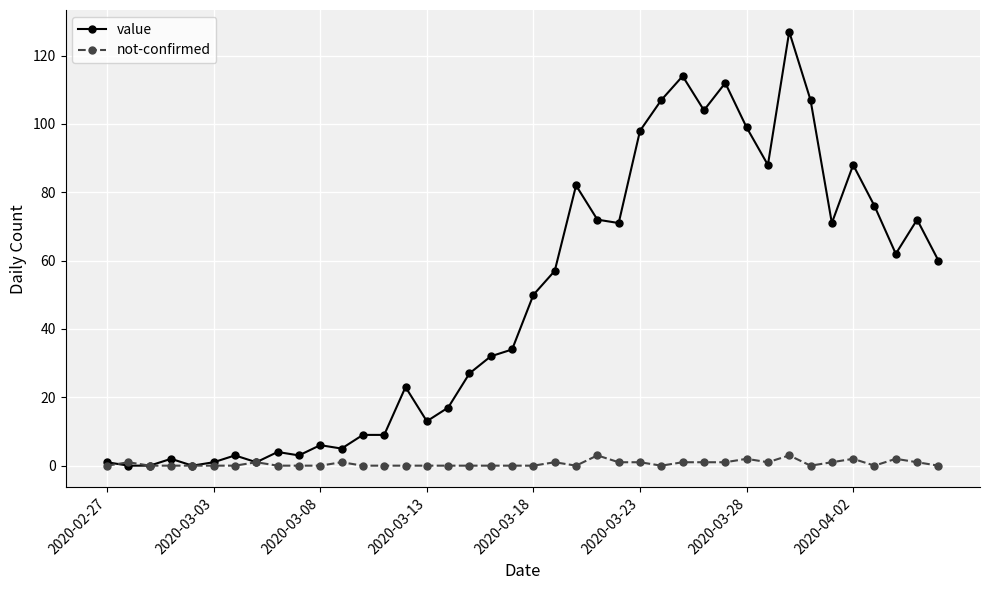

What is the greatest value displayed?

127